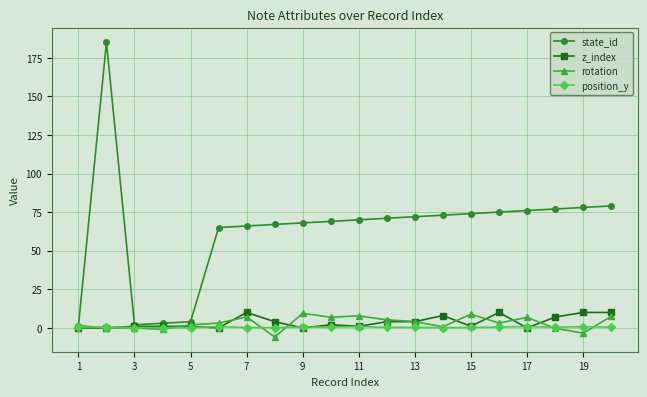

Which series has the largest total across all categories?

state_id